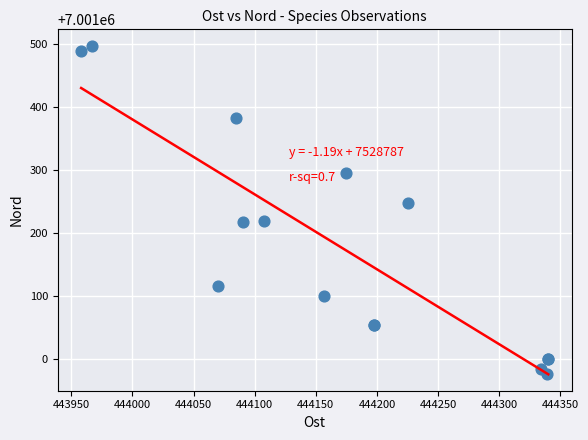

What Y value in the scatter plot is closest to 7001236?

7001247.2